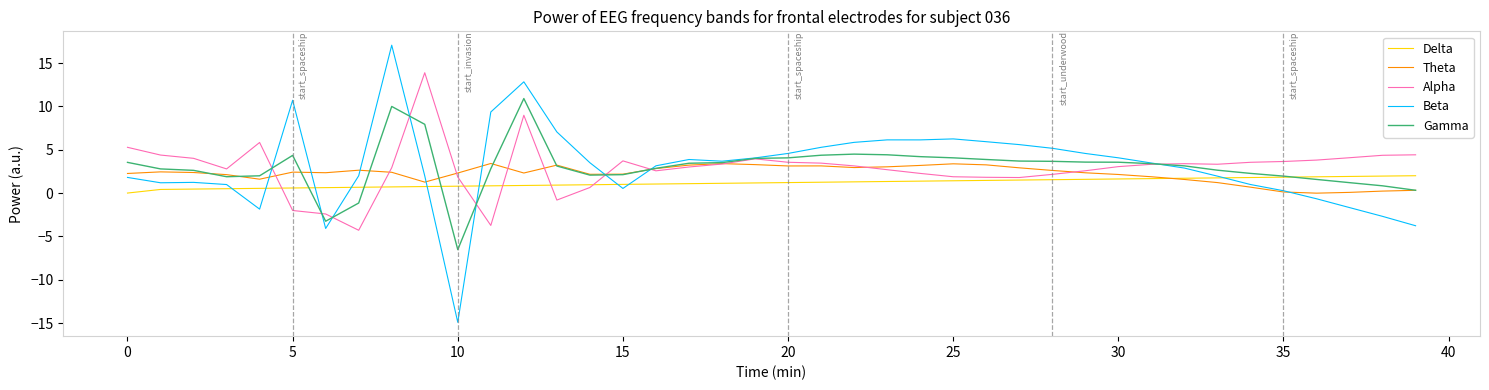

What is the maximum value shown in the chart?

17.1